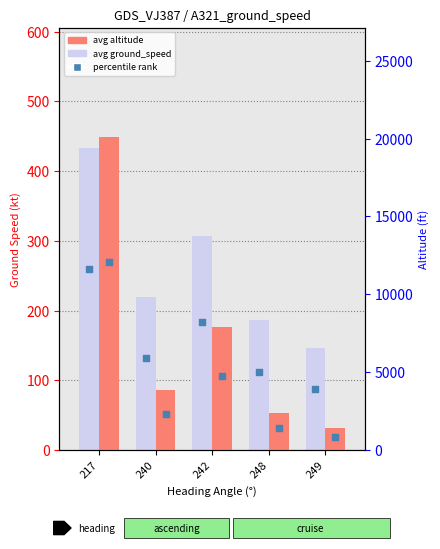

At which category is the sum across all series the highest?

217